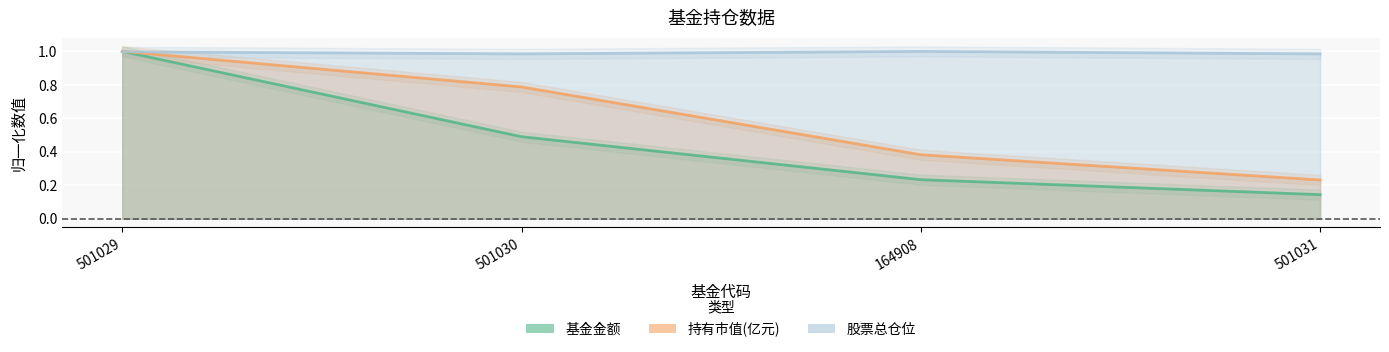

Which series has the largest total across all categories?

股票总仓位